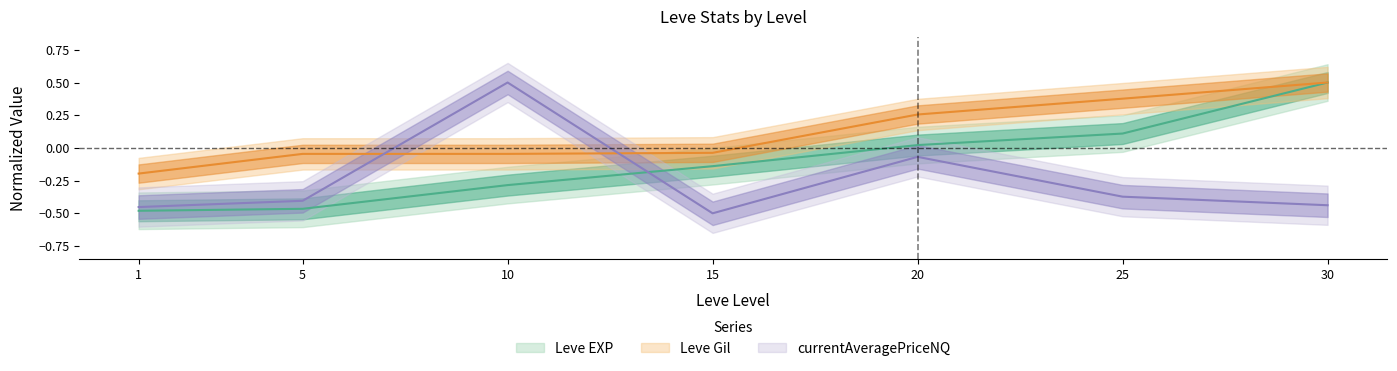

How many data points in Leve EXP are less than 0?

4